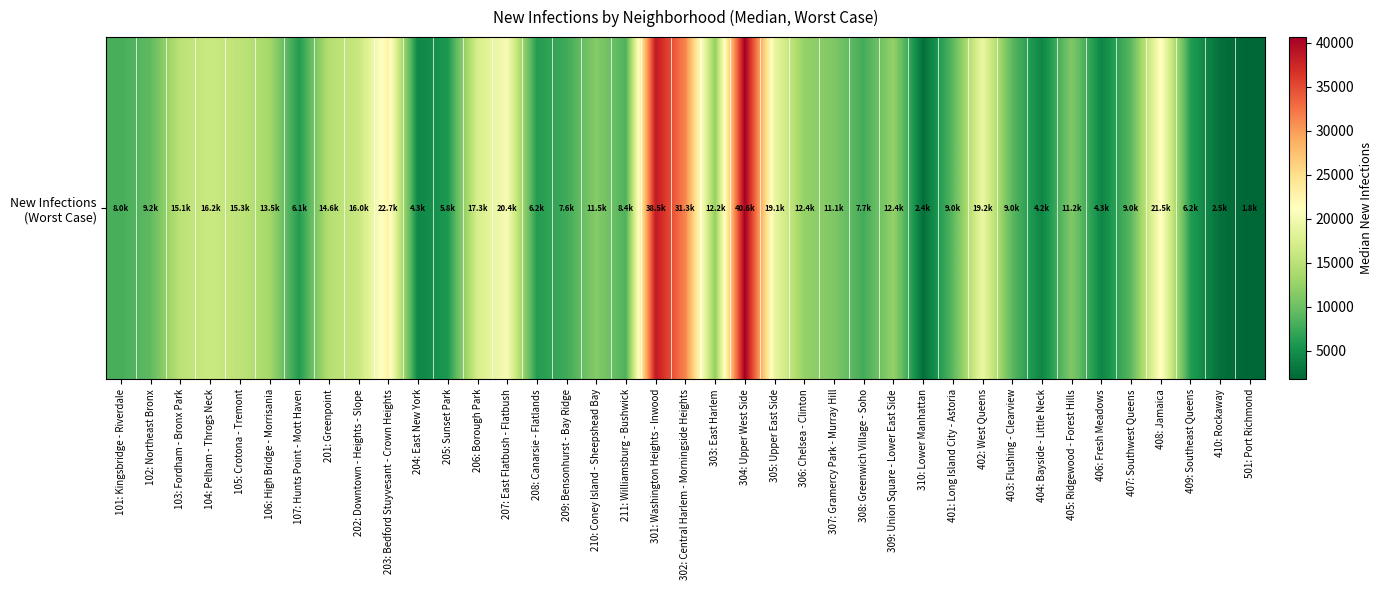

Rank the categories by value from highest to lowest.

304: Upper West Side, 301: Washington Heights - Inwood, 302: Central Harlem - Morningside Heights, 203: Bedford Stuyvesant - Crown Heights, 408: Jamaica, 207: East Flatbush - Flatbush, 402: West Queens, 305: Upper East Side, 206: Borough Park, 104: Pelham - Throgs Neck, 202: Downtown - Heights - Slope, 105: Crotona - Tremont, 103: Fordham - Bronx Park, 201: Greenpoint, 106: High Bridge - Morrisania, 306: Chelsea - Clinton, 309: Union Square - Lower East Side, 303: East Harlem, 210: Coney Island - Sheepshead Bay, 405: Ridgewood - Forest Hills, 307: Gramercy Park - Murray Hill, 102: Northeast Bronx, 407: Southwest Queens, 401: Long Island City - Astoria, 403: Flushing - Clearview, 211: Williamsburg - Bushwick, 101: Kingsbridge - Riverdale, 308: Greenwich Village - Soho, 209: Bensonhurst - Bay Ridge, 409: Southeast Queens, 208: Canarsie - Flatlands, 107: Hunts Point - Mott Haven, 205: Sunset Park, 204: East New York, 406: Fresh Meadows, 404: Bayside - Little Neck, 410: Rockaway, 310: Lower Manhattan, 501: Port Richmond